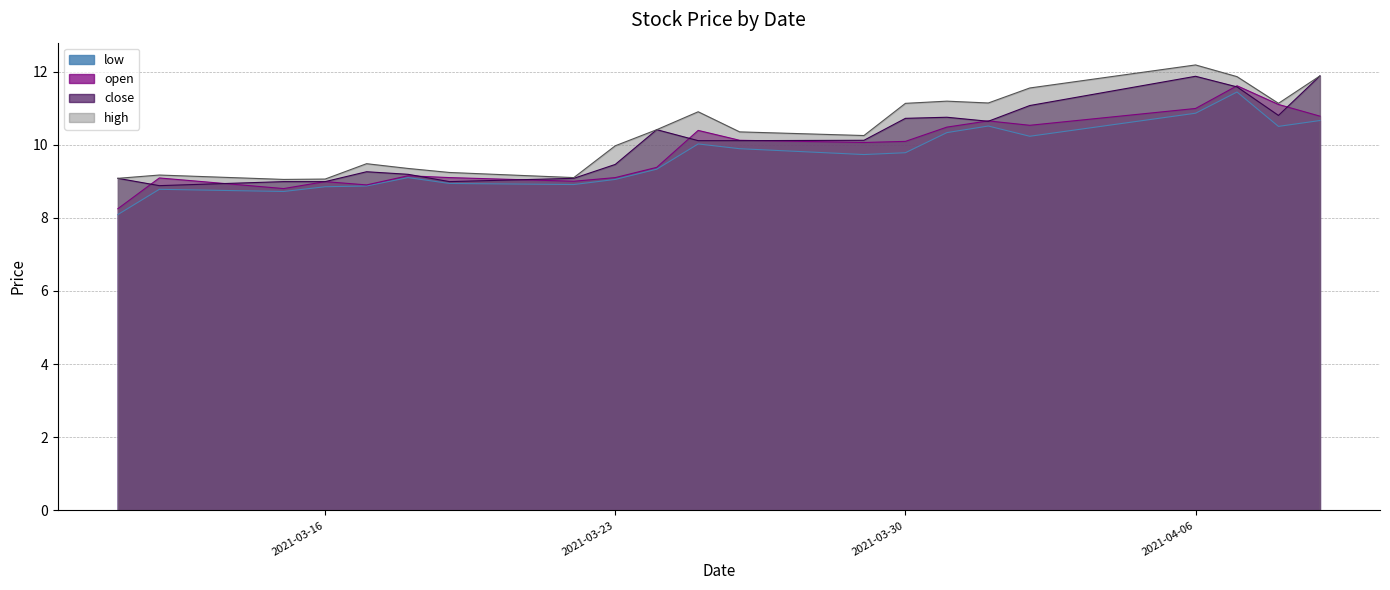

List the series in order of their peak value, lowest first.

low, open, close, high